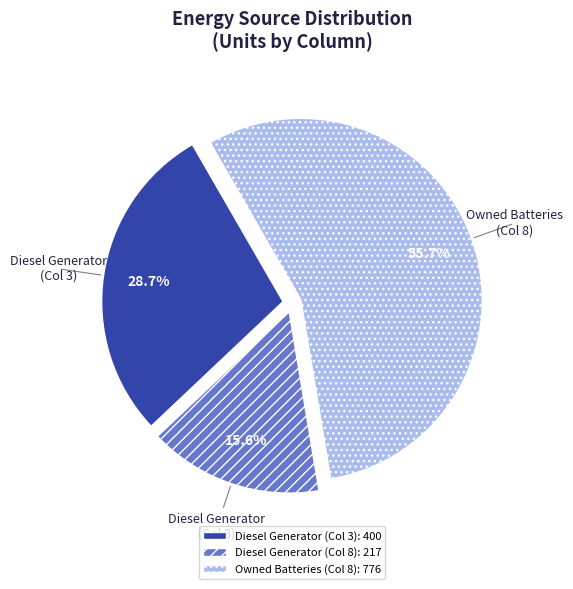

Which category accounts for the majority?

Owned Batteries (Col 8)